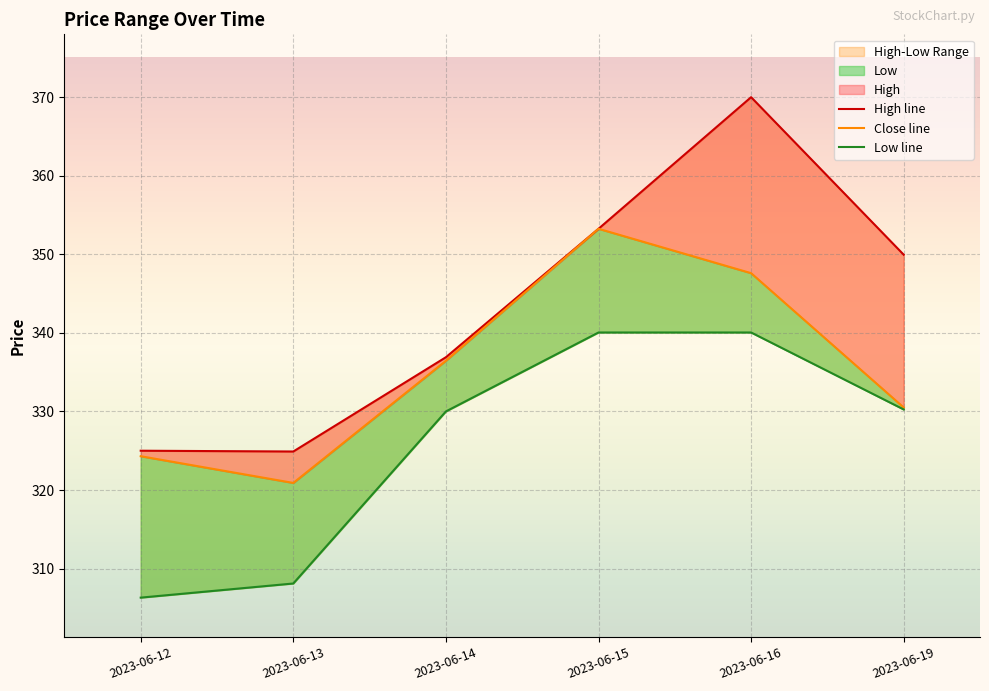

What is the total value across all series at 2023-06-14?

1003.3